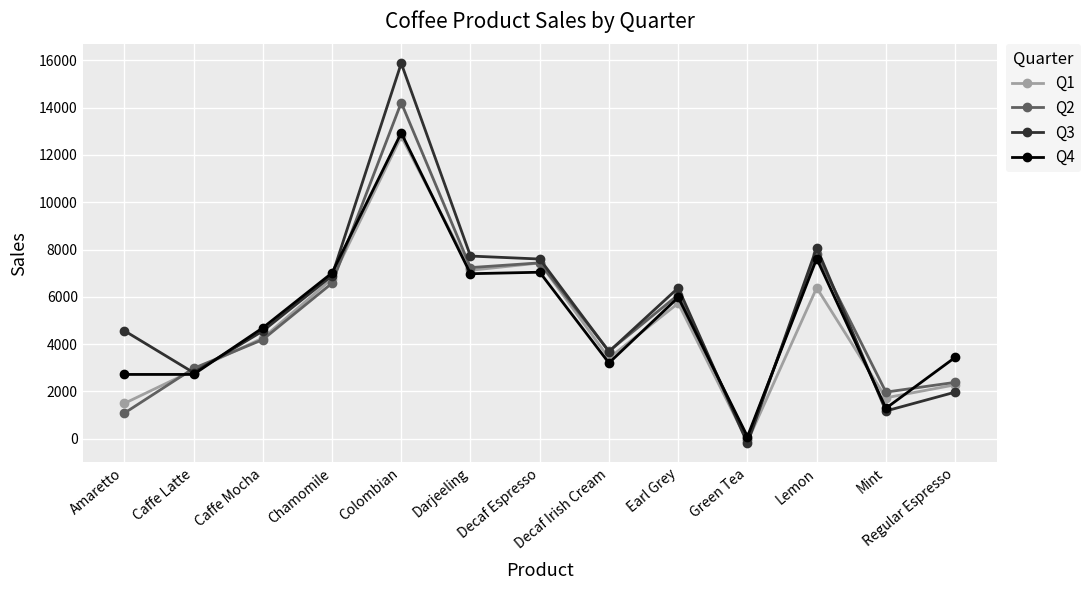

What is the sum of the Q4 values at Colombian and Decaf Espresso?

19971